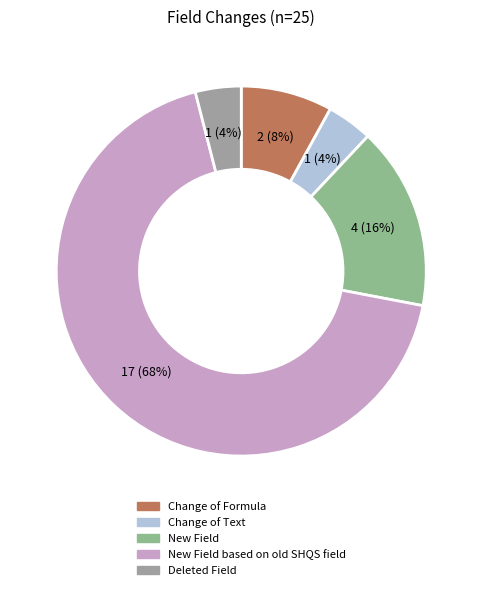

How many segments does this pie chart have?

5